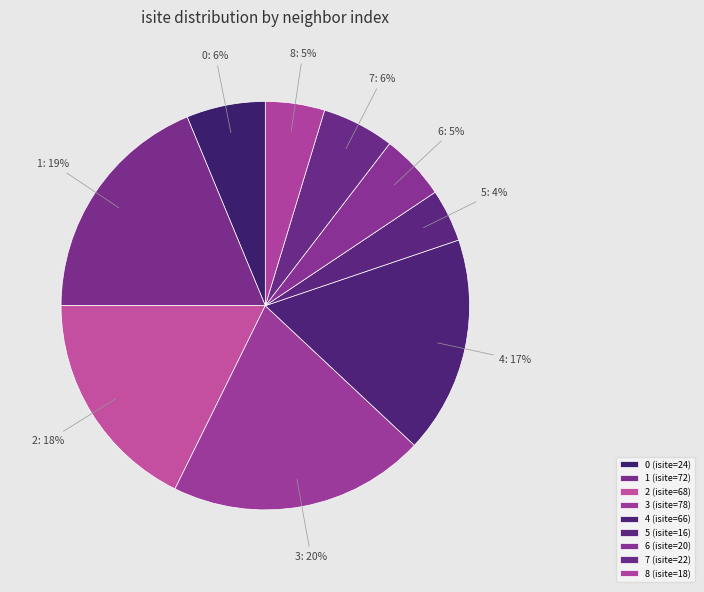

What is the smallest slice in the pie chart?

5